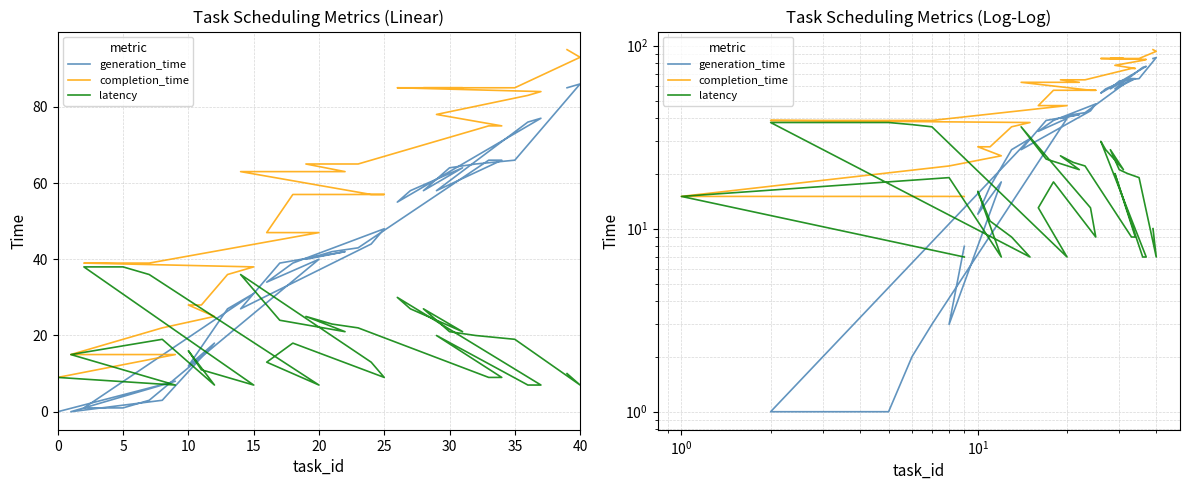

The value of completion_time at 35 is 145. True or false?

False